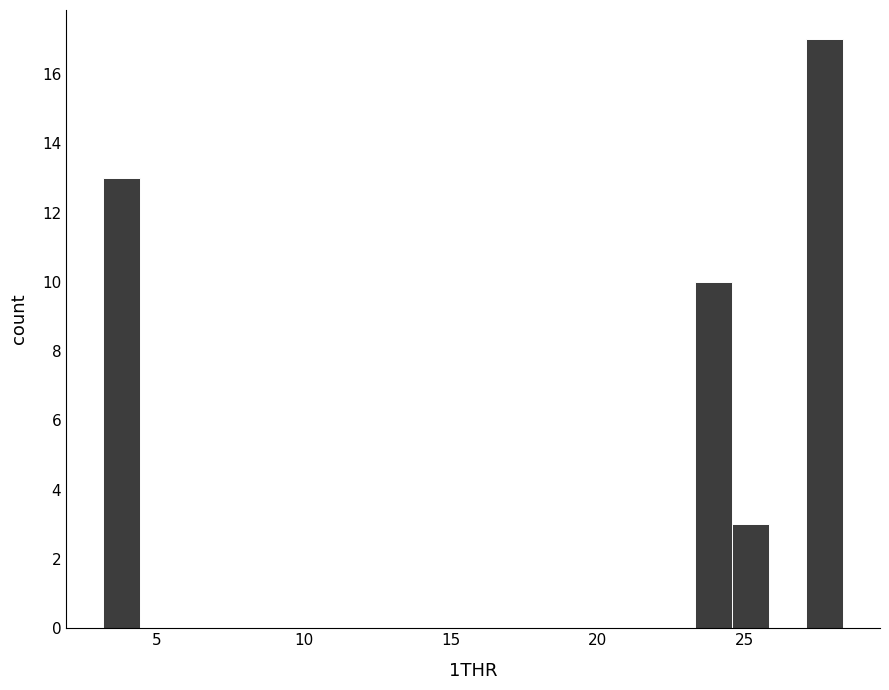

Around what value on the x-axis is the tallest bar? Give the approximate position of its centre, as read against the axis.

27.5